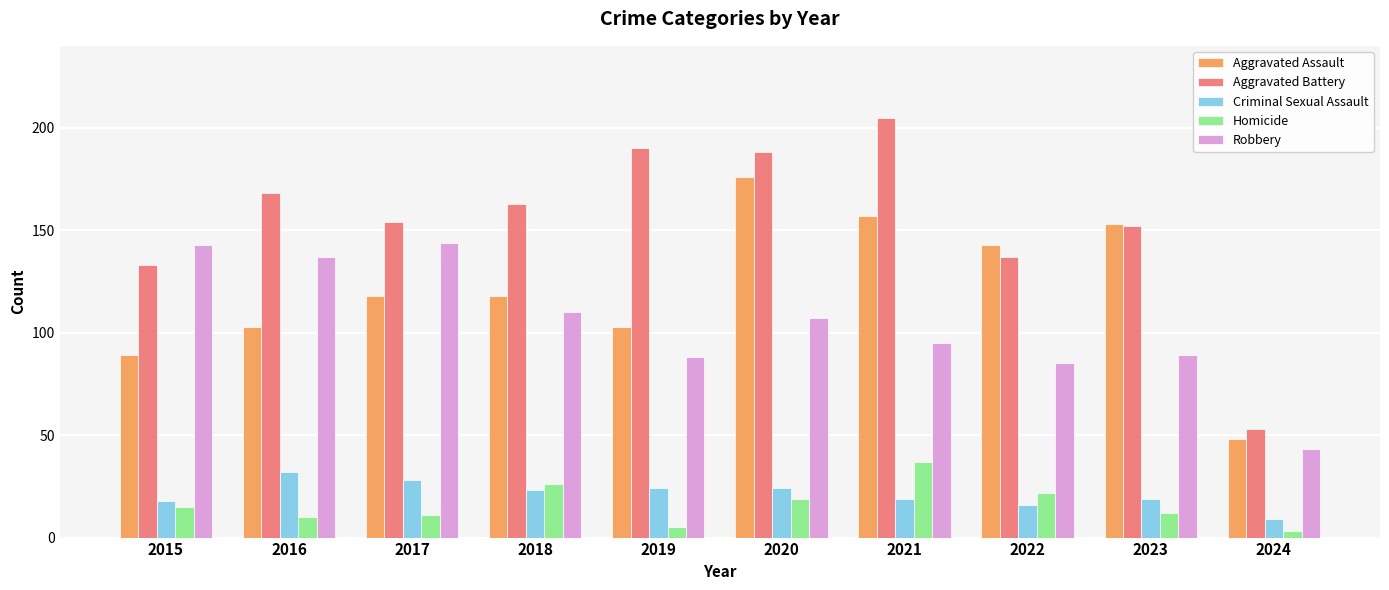

Reading right to left, extract all data points from this chart.

Aggravated Assault: 48	153	143	157	176	103	118	118	103	89
Aggravated Battery: 53	152	137	205	188	190	163	154	168	133
Criminal Sexual Assault: 9	19	16	19	24	24	23	28	32	18
Homicide: 3	12	22	37	19	5	26	11	10	15
Robbery: 43	89	85	95	107	88	110	144	137	143